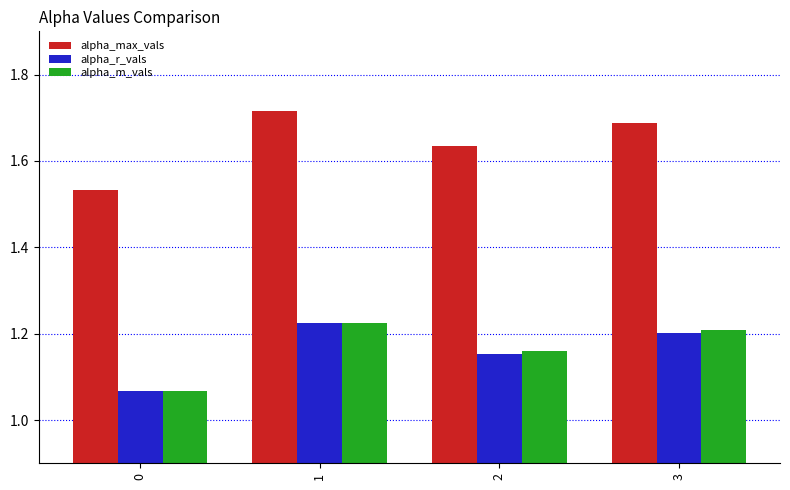

The alpha_r_vals series shows 1.2 at 2. True or false?

True